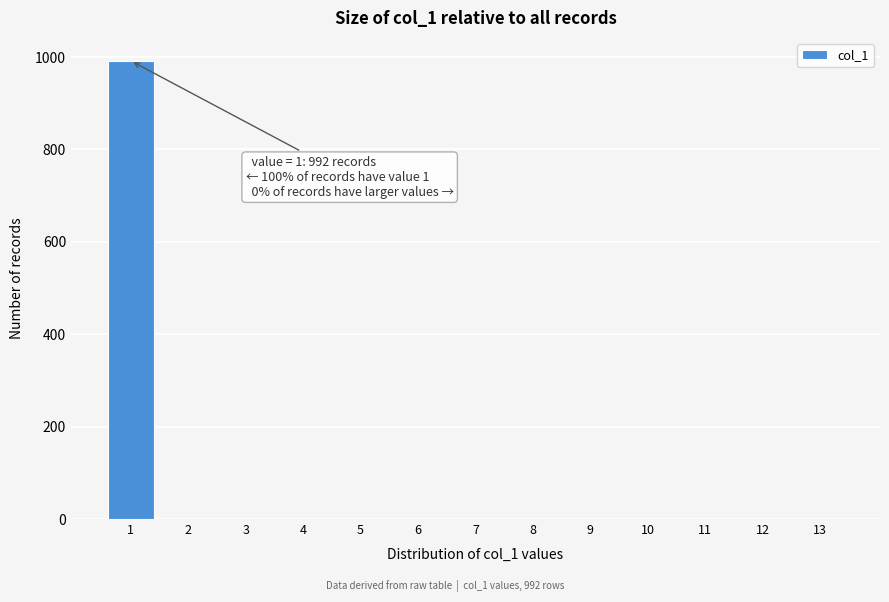

Reading left to right, transcribe all the data shown in this chart.

1=992	2=0	3=0	4=0	5=0	6=0	7=0	8=0	9=0	10=0	11=0	12=0	13=0